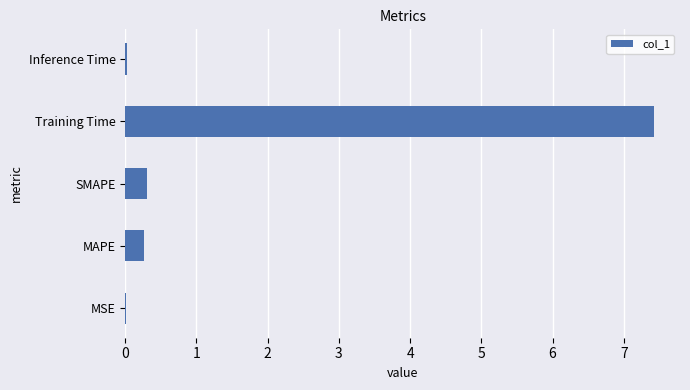

At which category does the chart reach its peak across all series?

Training Time